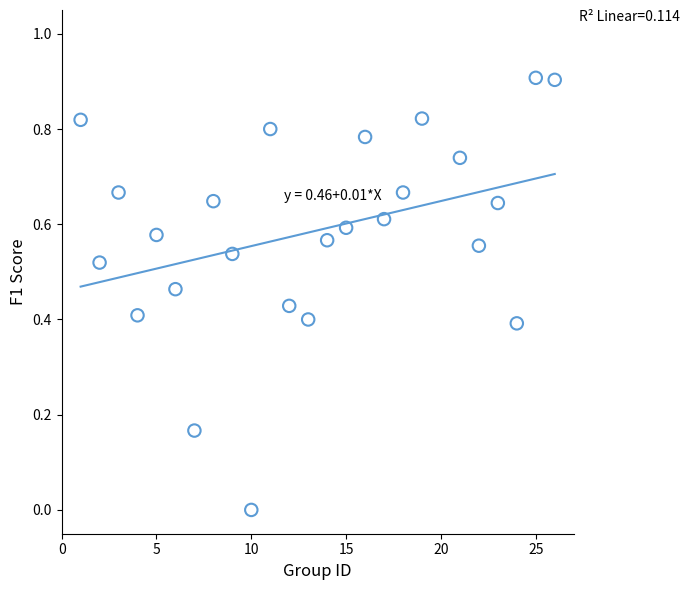

What is the range of Y values (max minus min)?

0.9